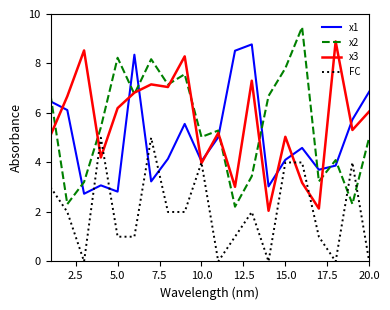

What is the maximum value shown in the chart?

9.5